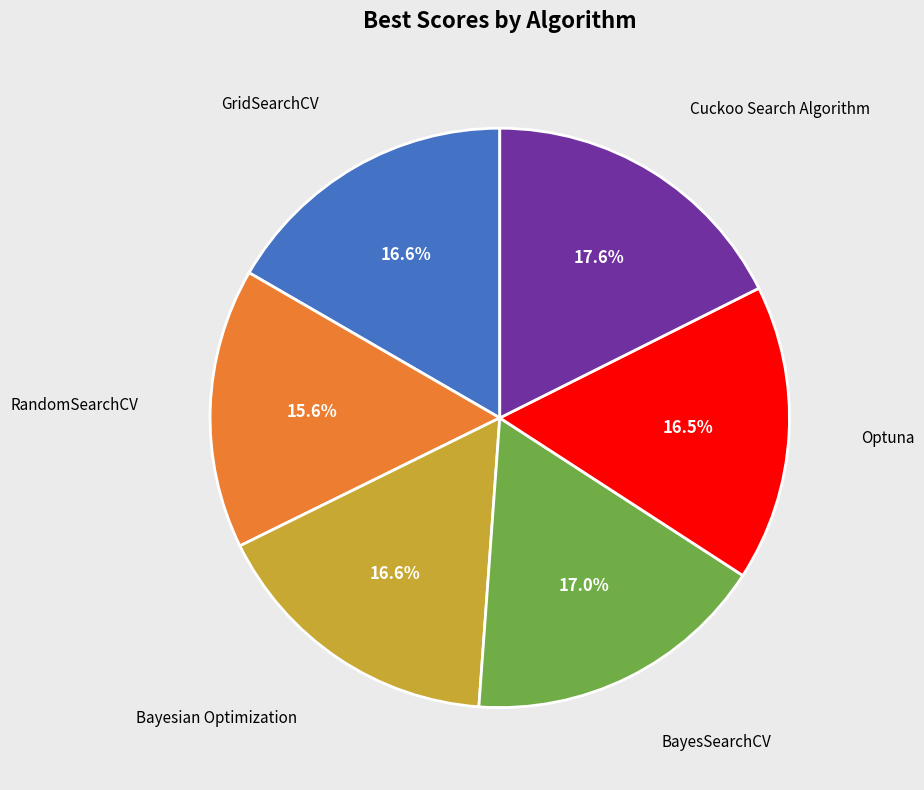

To the nearest percent, what is the difference between the largest and smallest slice percentages?

2%